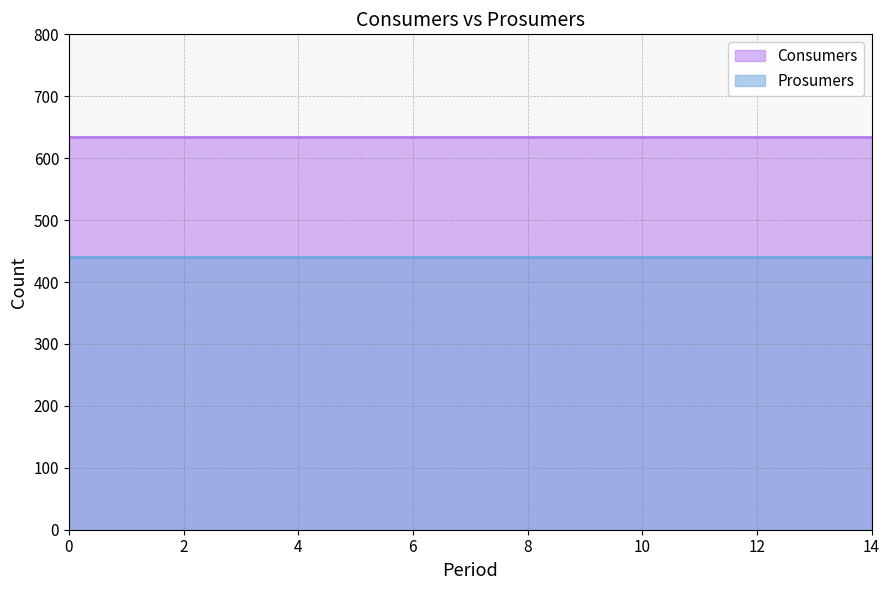

What is the spread (max minus min) of values at 1?

195